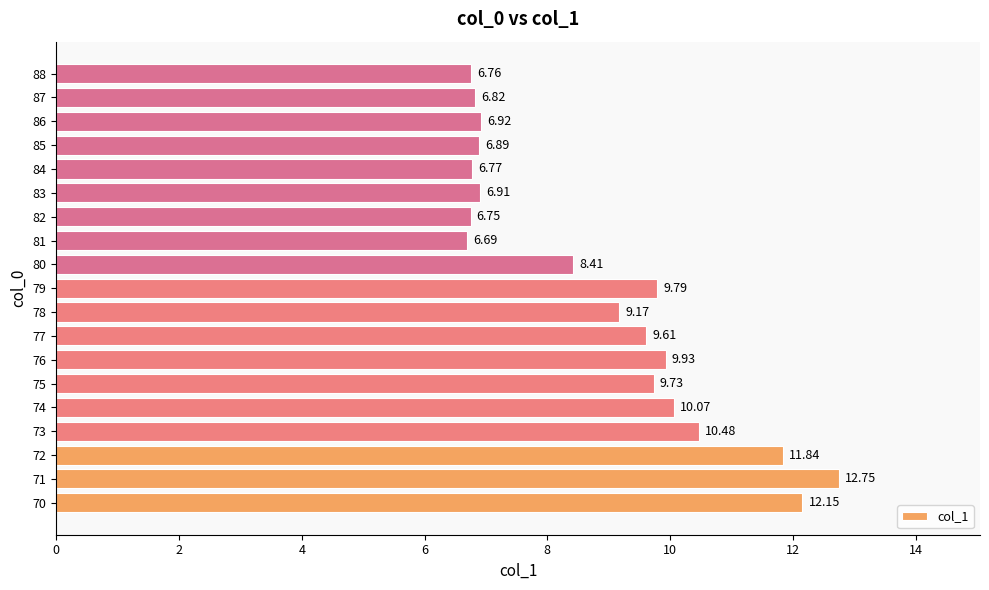

How many values are below 9?

9